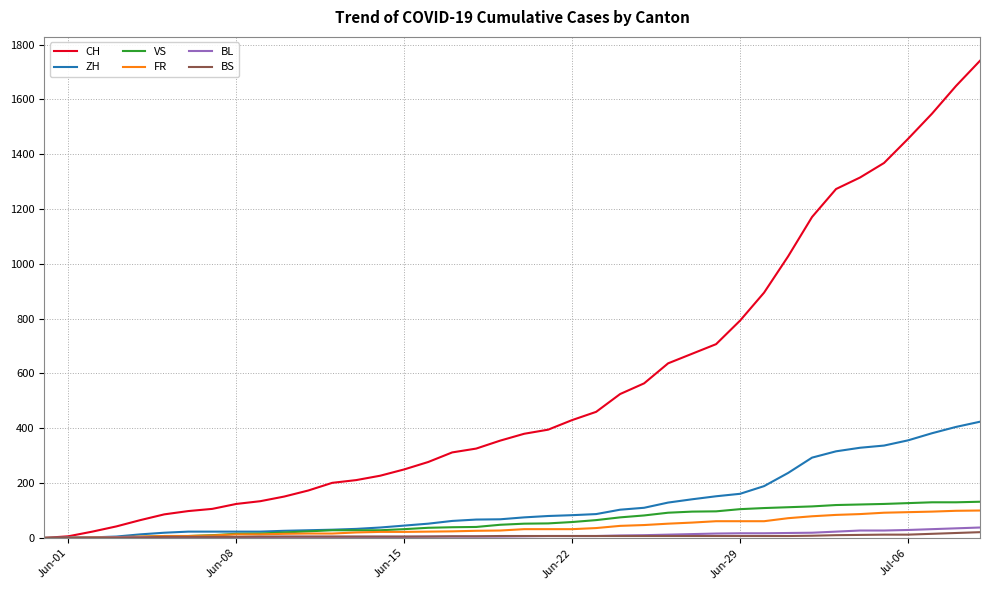

What is the average value of the VS series?

60